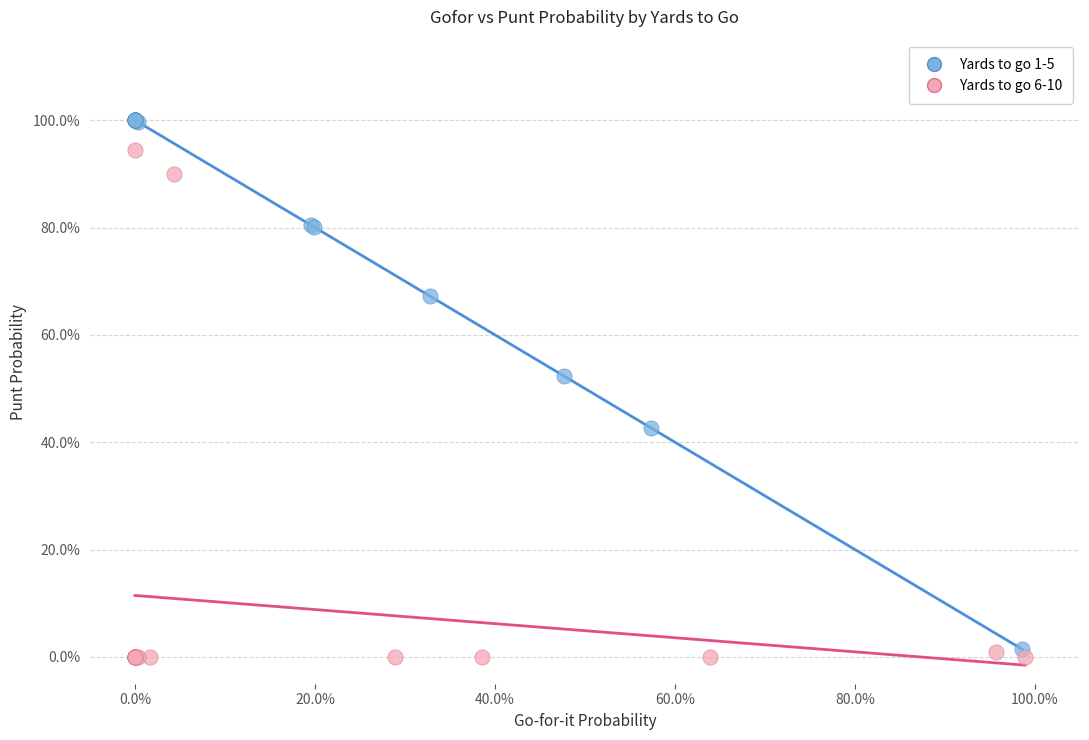

What are all the series names shown in the legend?

Yards to go 1-5, Yards to go 6-10